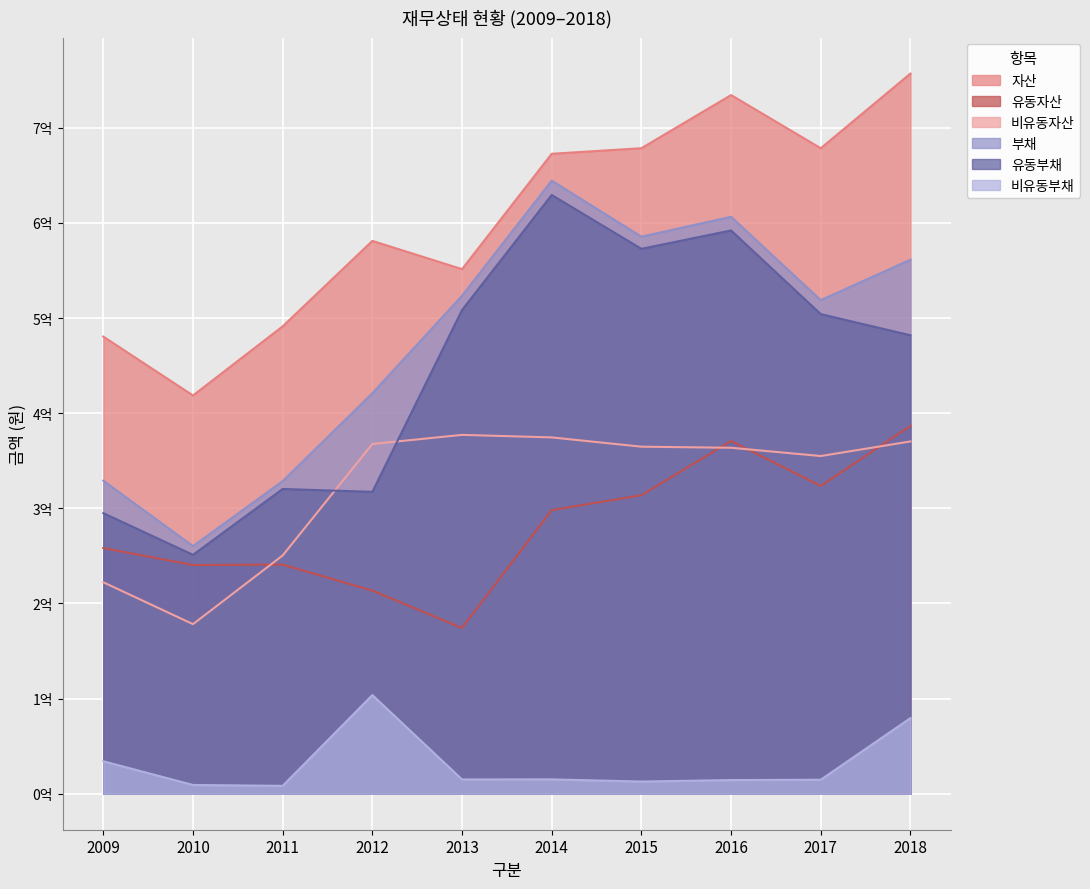

In 자산, how many points are lower than both neighbors (excluding endpoints)?

3